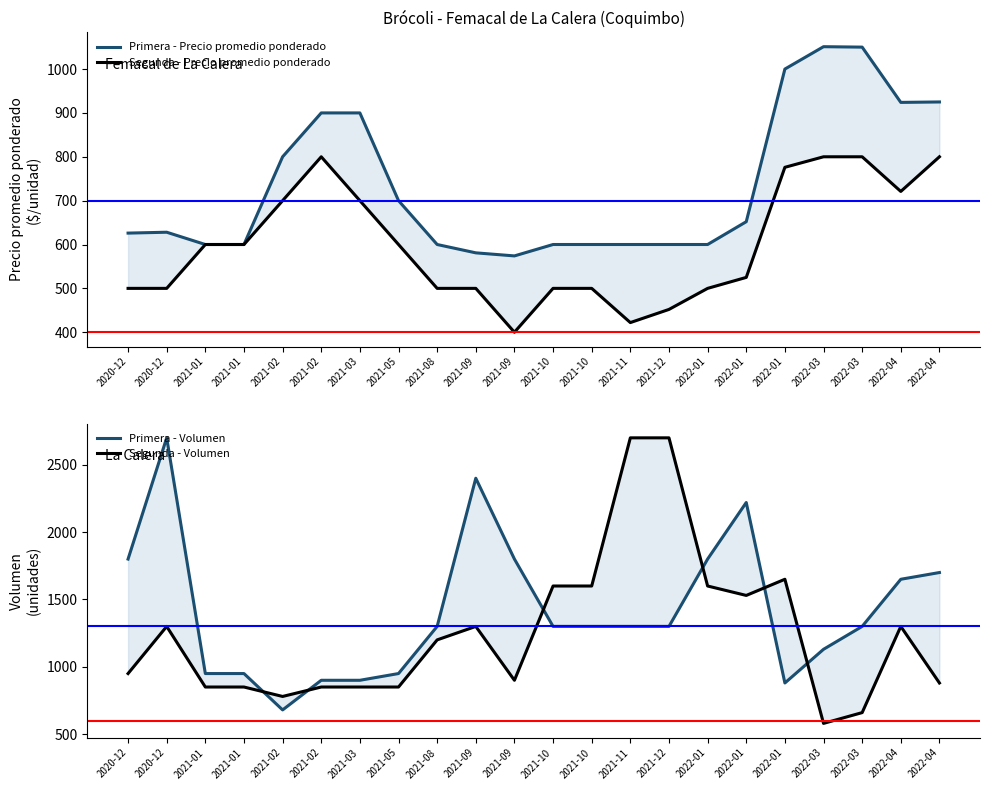

True or false: Segunda - Precio promedio ponderado has a value of 800 at 2021-02.

True